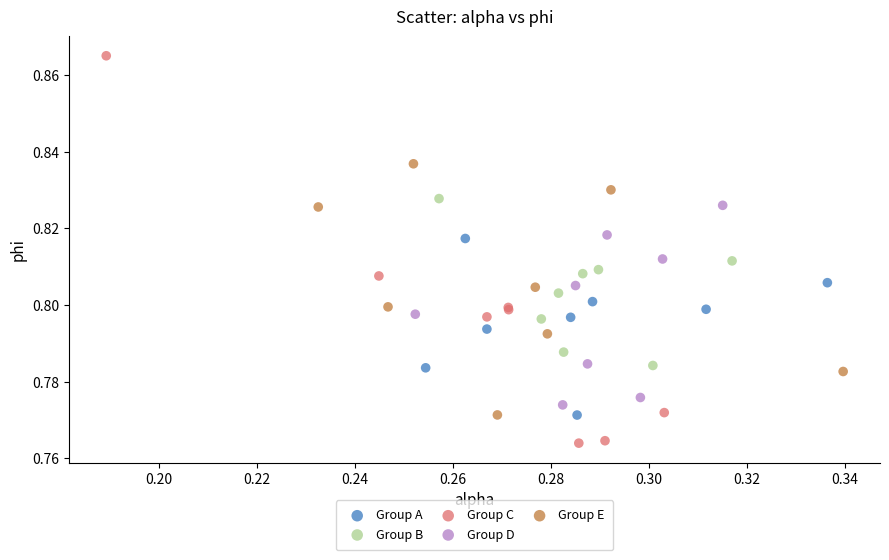

Which series has the widest spread of Y values?

Group C